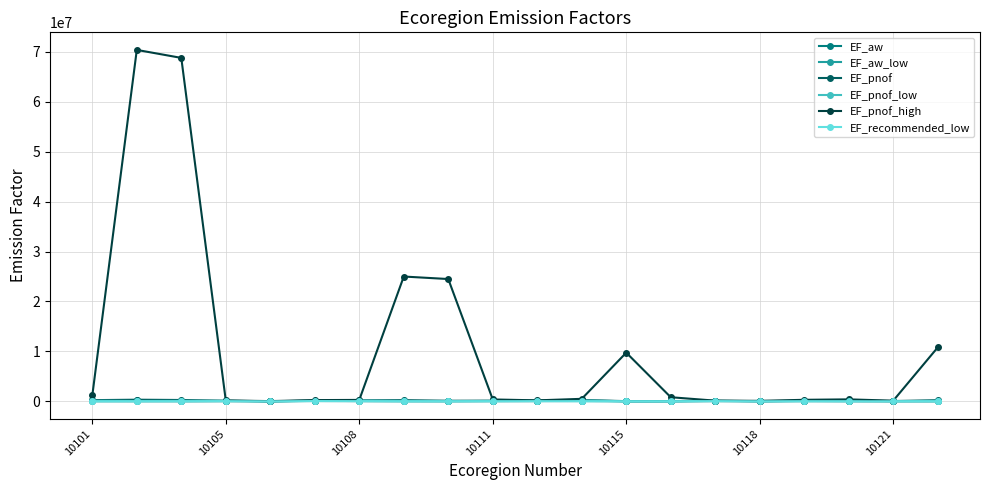

True or false: EF_pnof_high has more than 1 interior local peaks.

True